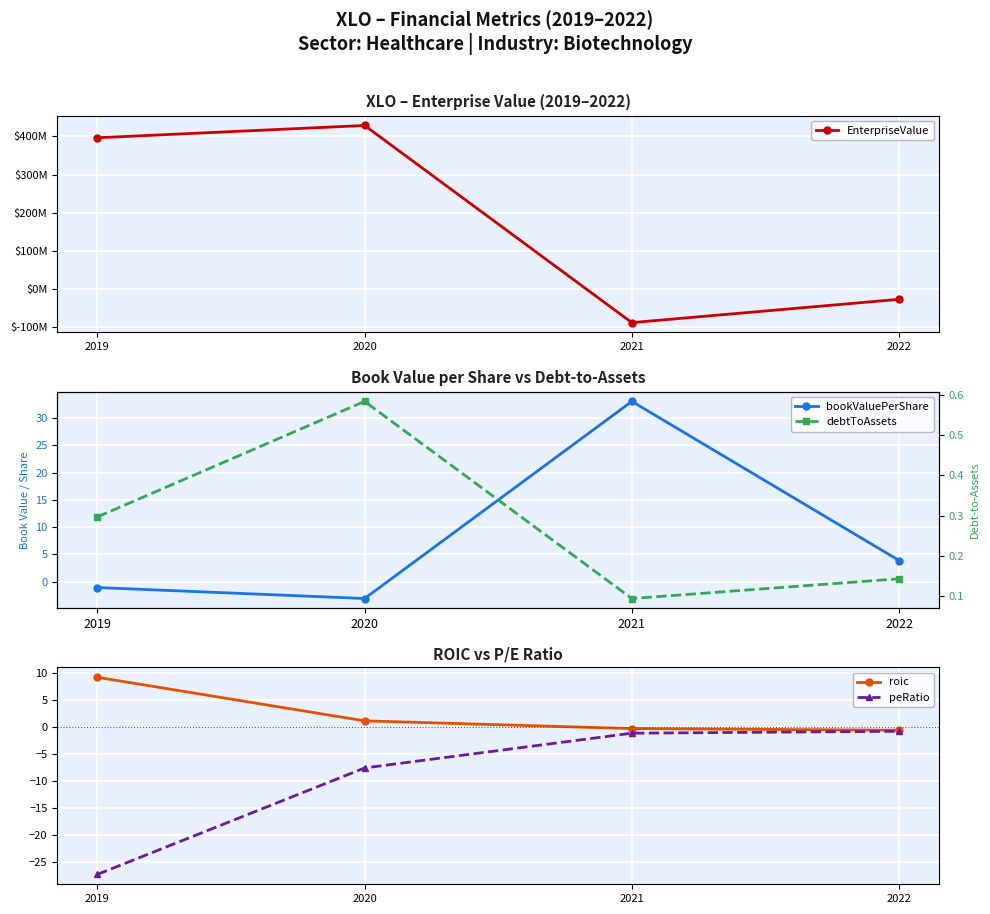

Rank the series by their maximum value, from lowest to highest.

peRatio, debtToAssets, roic, bookValuePerShare, EnterpriseValue